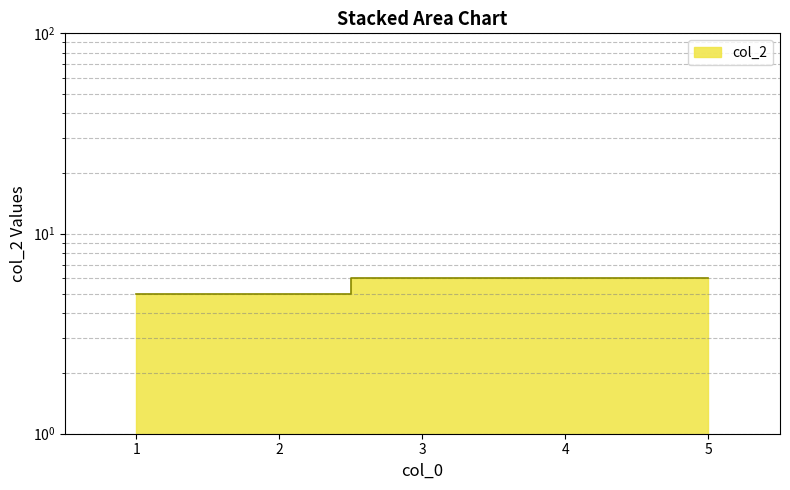

Does the chart display data point markers on the line(s)?

No